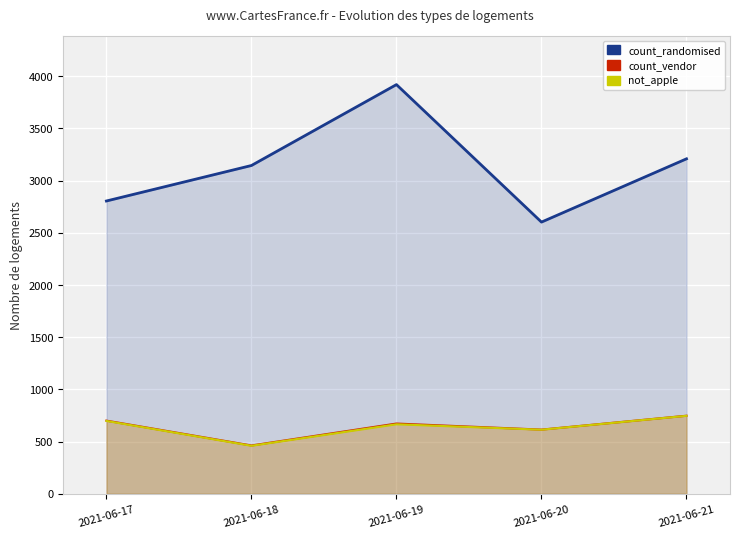

How many categories are shown in the chart?

5